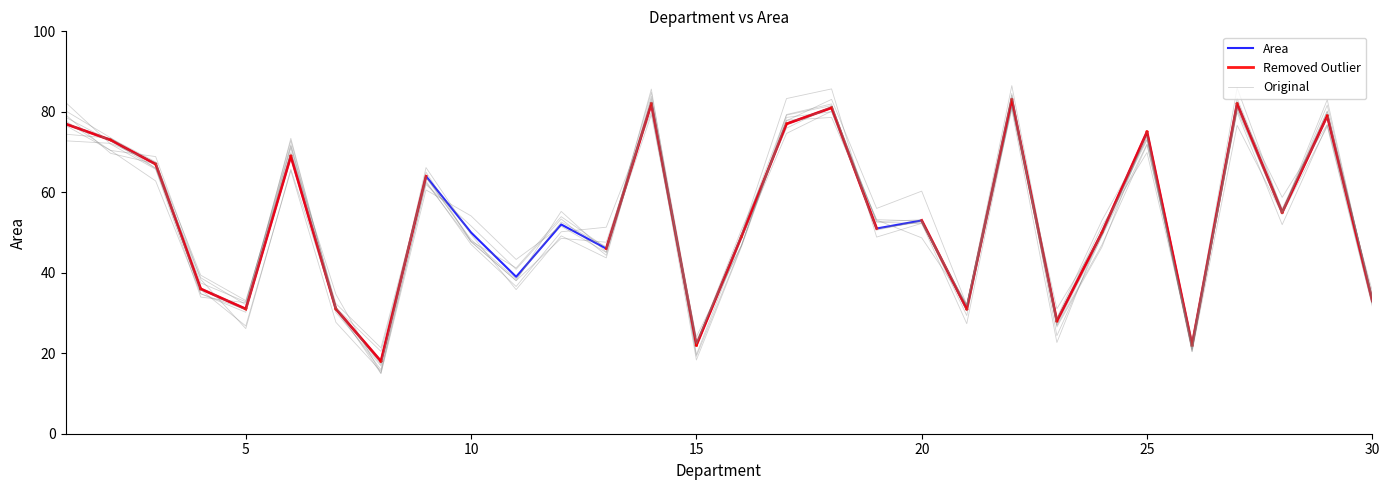

Reading left to right, transcribe all the data shown in this chart.

77	73	67	36	31	69	31	18	64	50	39	52	46	82	22	49	77	81	51	53	31	83	28	50	75	22	82	55	79	33